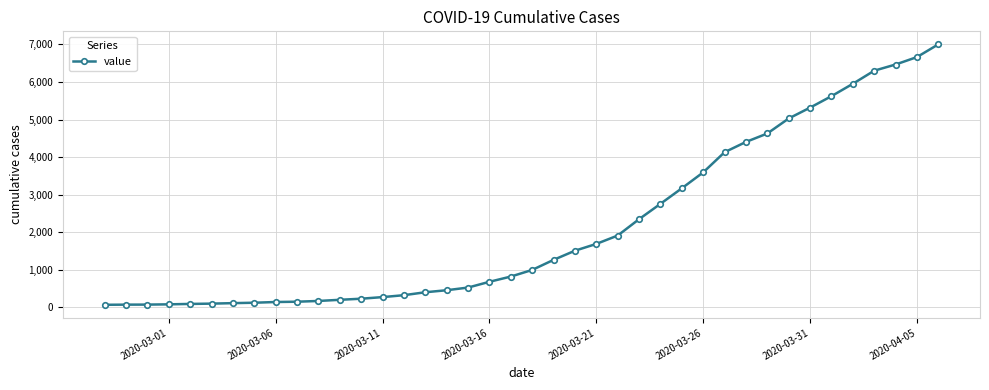

What is the smallest value displayed?

64